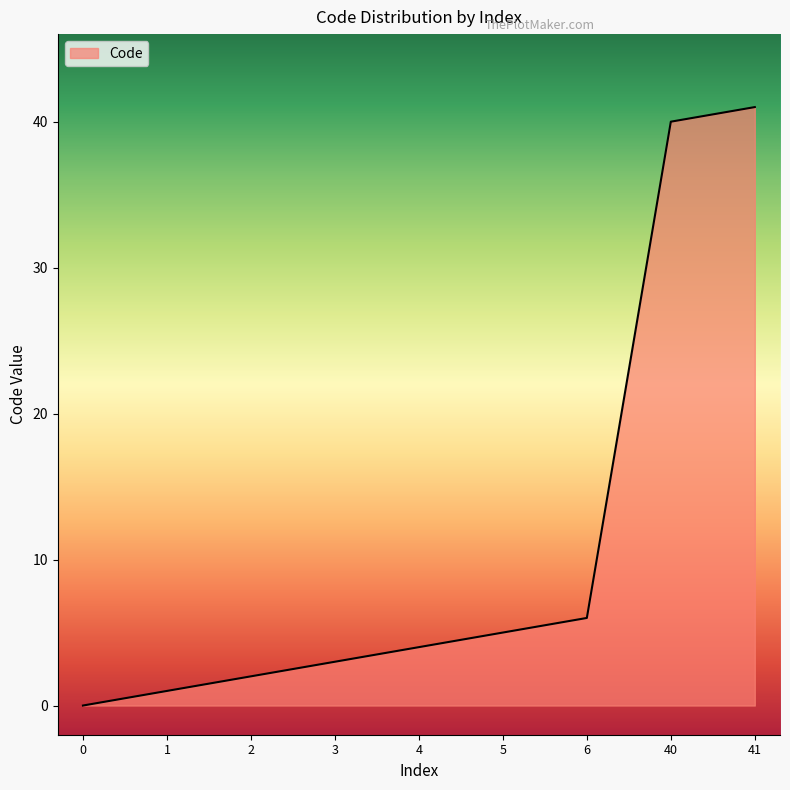

The value at 6 is 11. True or false?

False